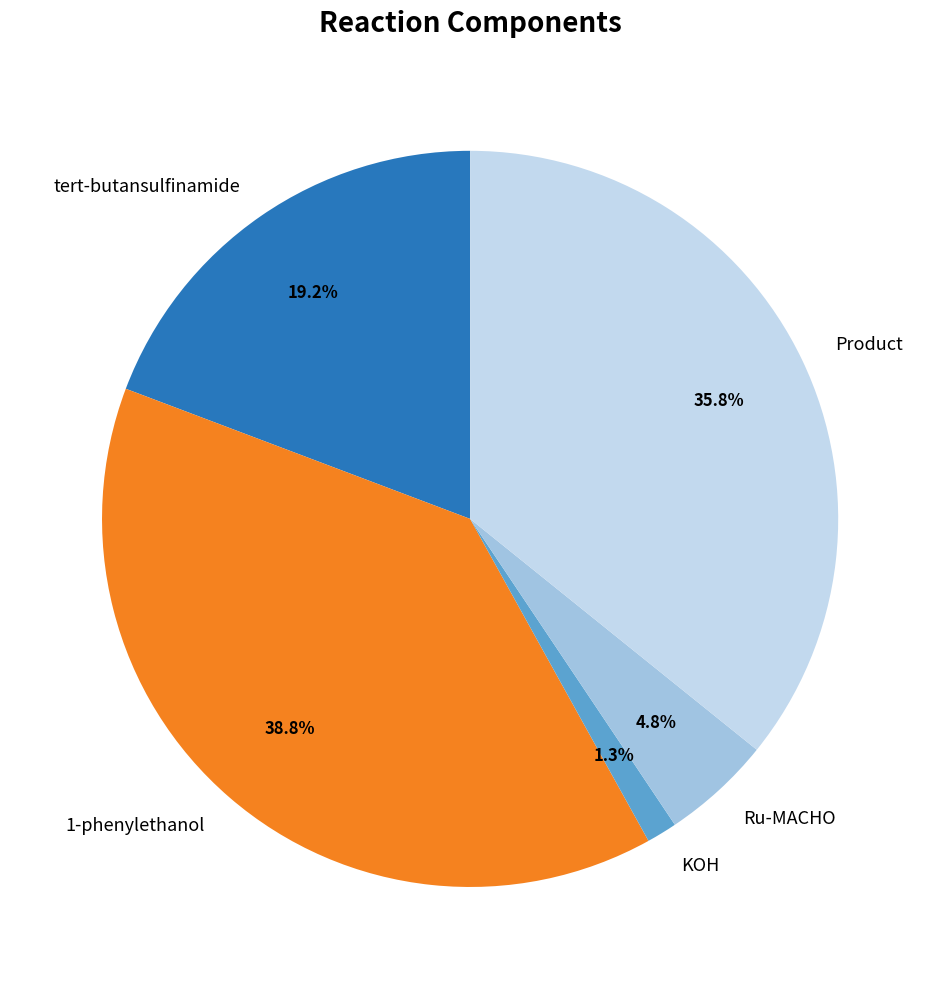

Combined, do Ru-MACHO and tert-butansulfinamide account for over 50%?

No